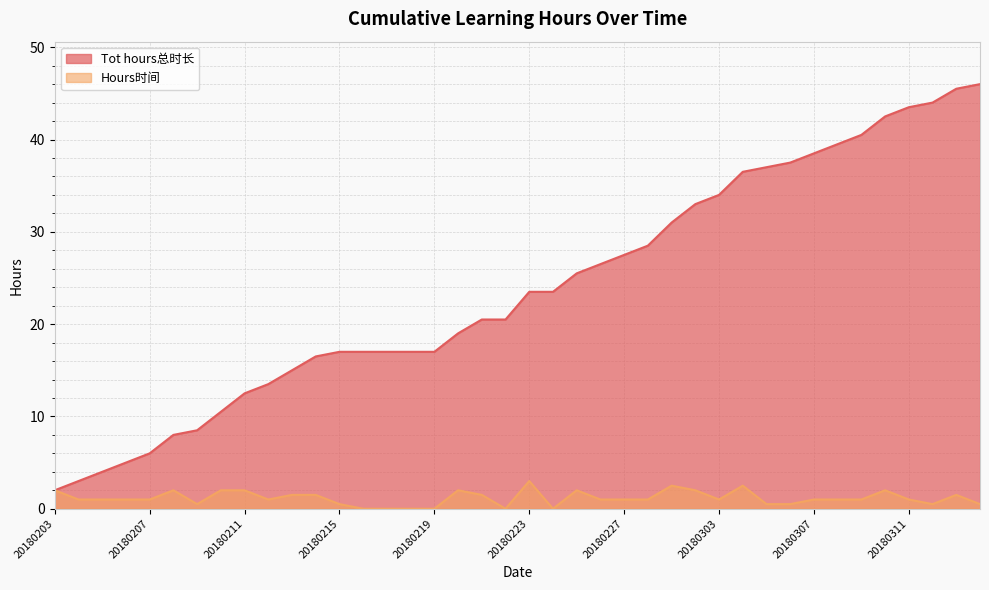

Where is Hours时间 nearest to the value 1?

20180204